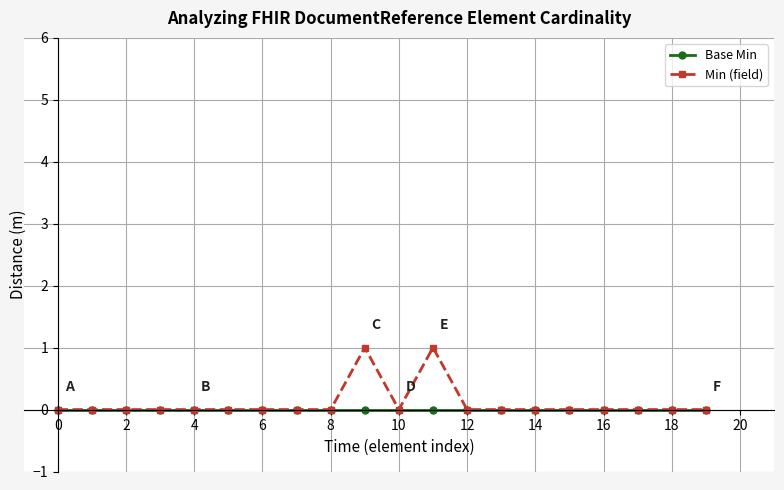

Which series has the widest spread of values?

Min (field)